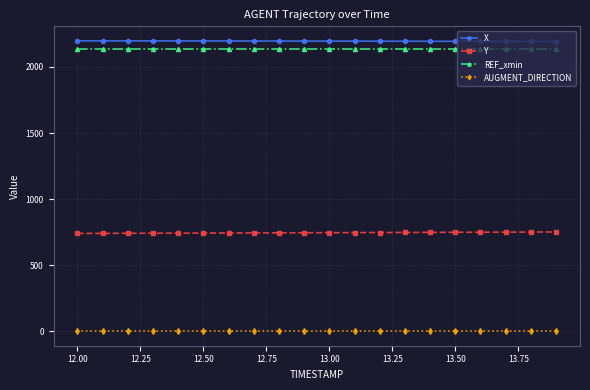

What is the sum of all REF_xmin values?

42754.9